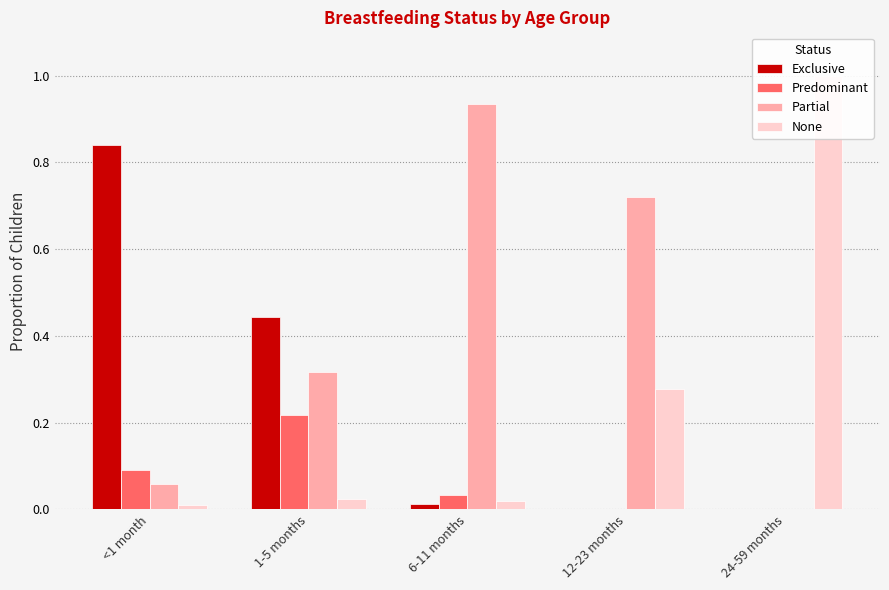

At which category does the chart reach its peak across all series?

24-59 months